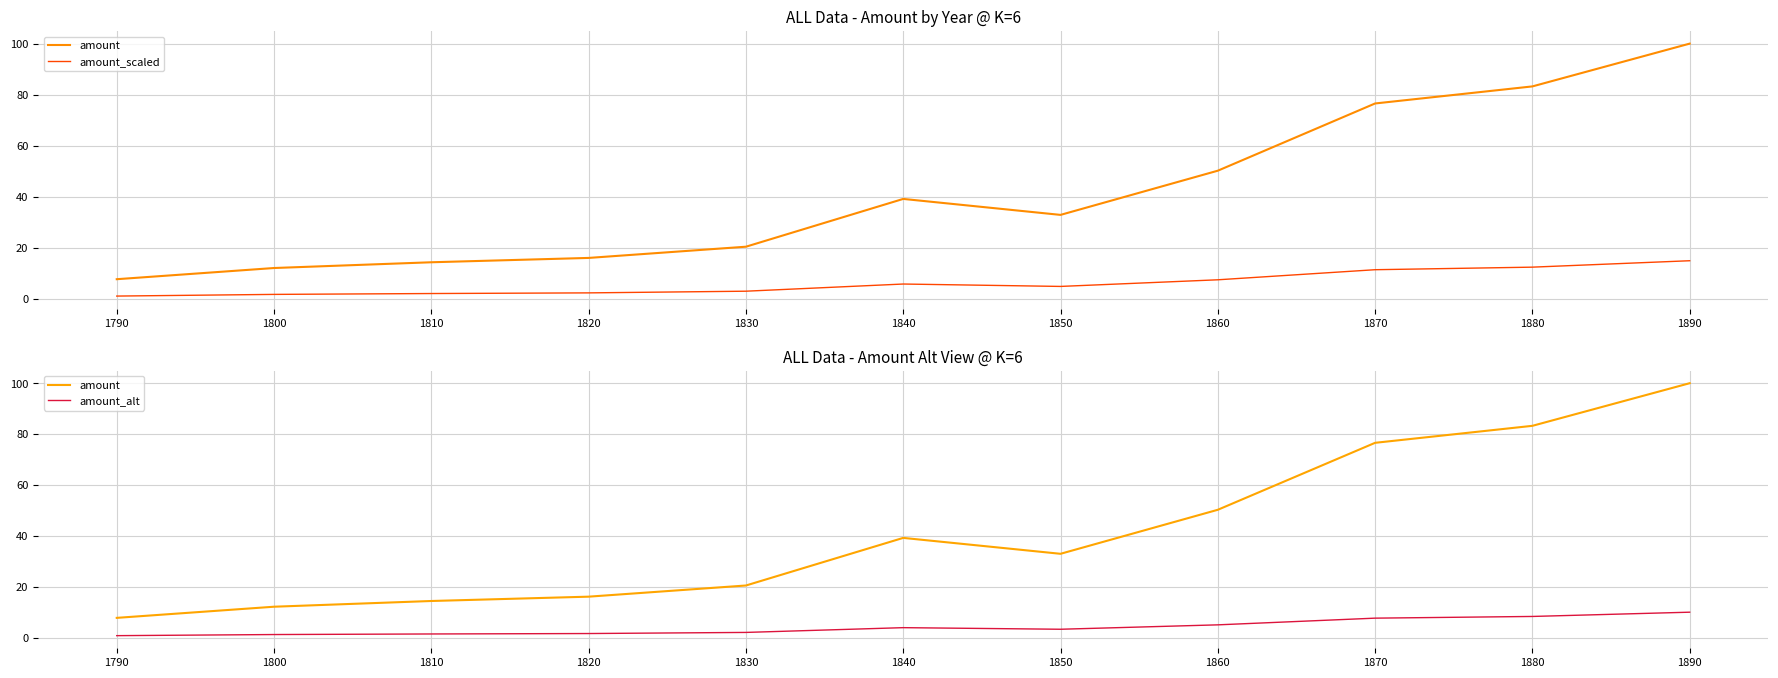

How many data points in amount_scaled are above 4?

6